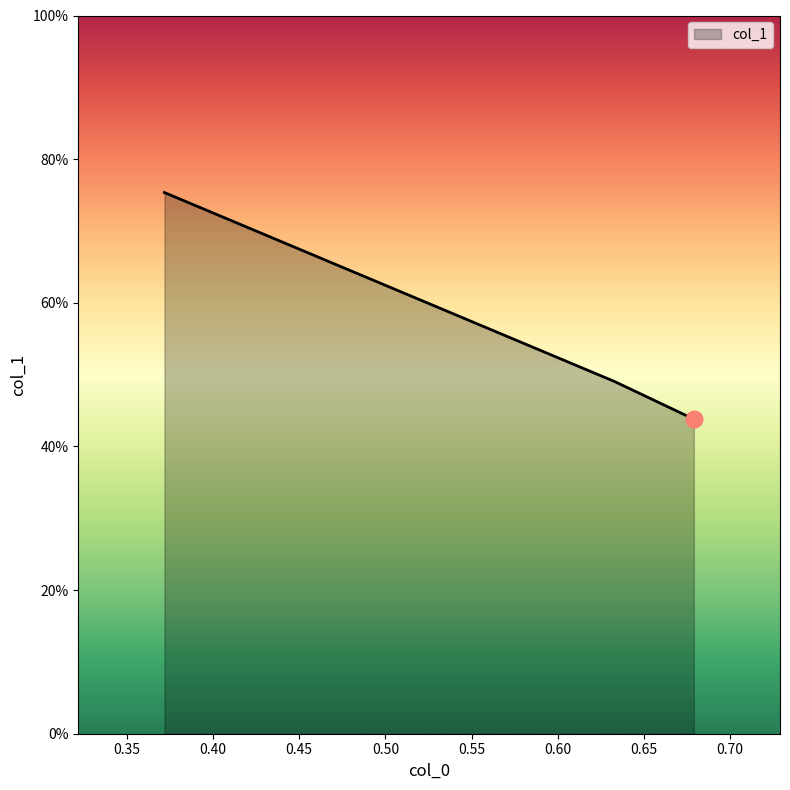

Does the chart display data point markers on the line(s)?

No